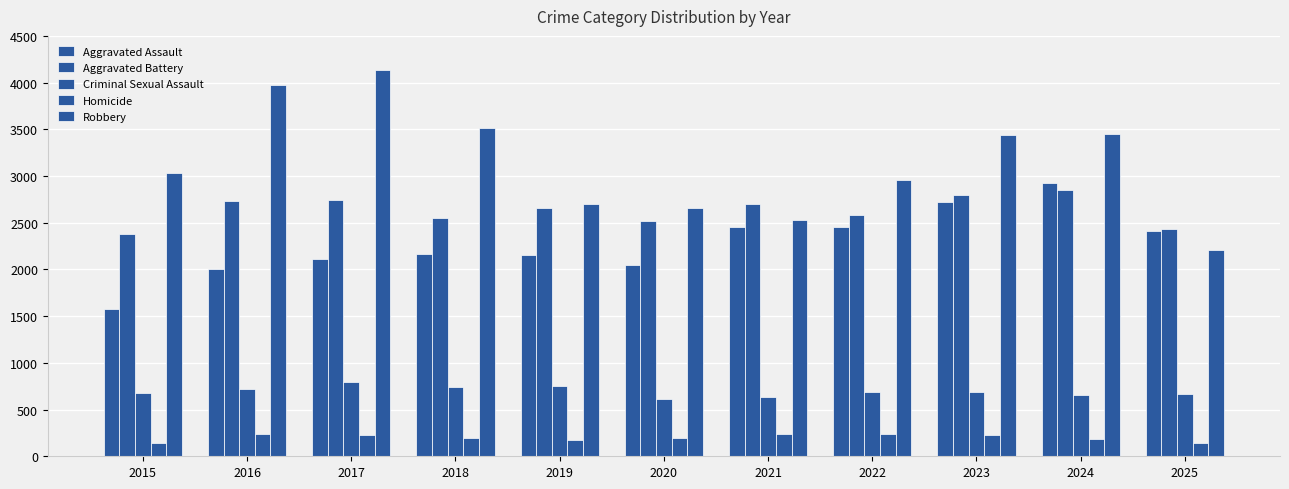

What is the smallest value displayed?

145